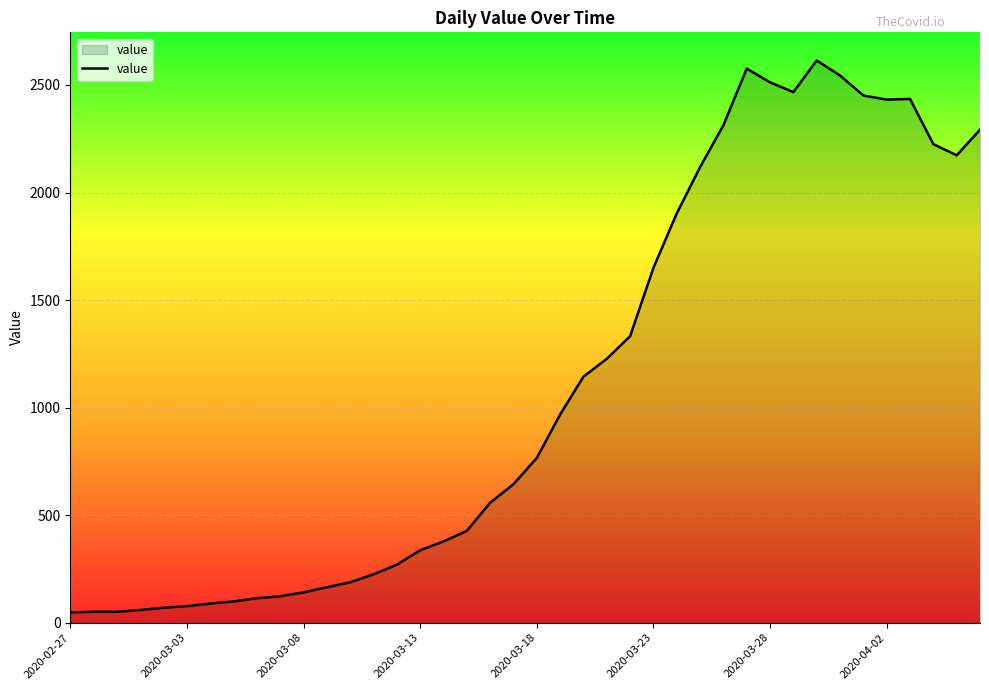

What is the maximum value shown in the chart?

2614